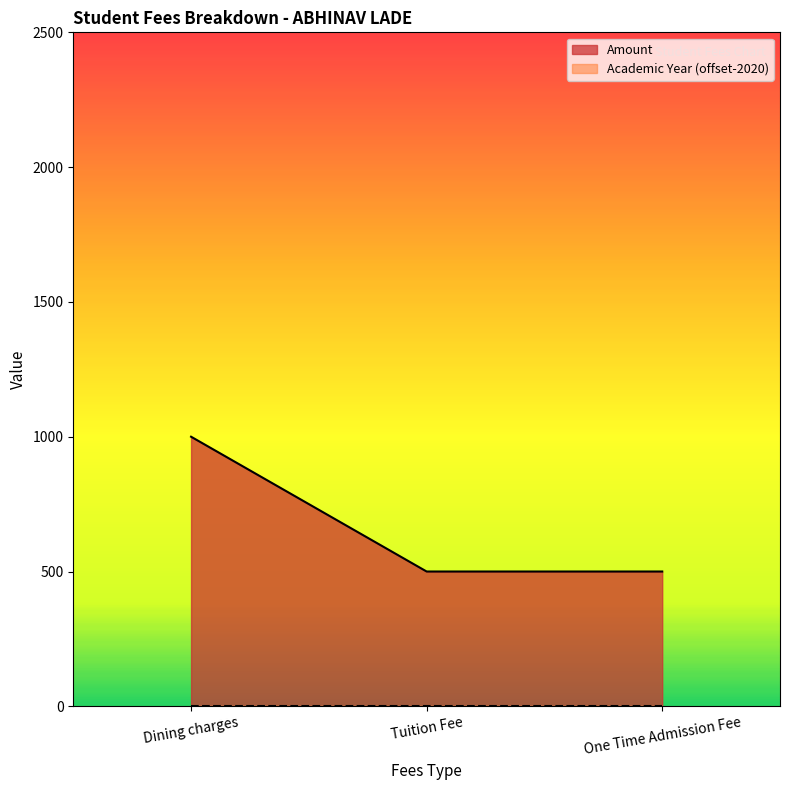

Reading right to left, list all the values displayed in this chart.

500	500	1000